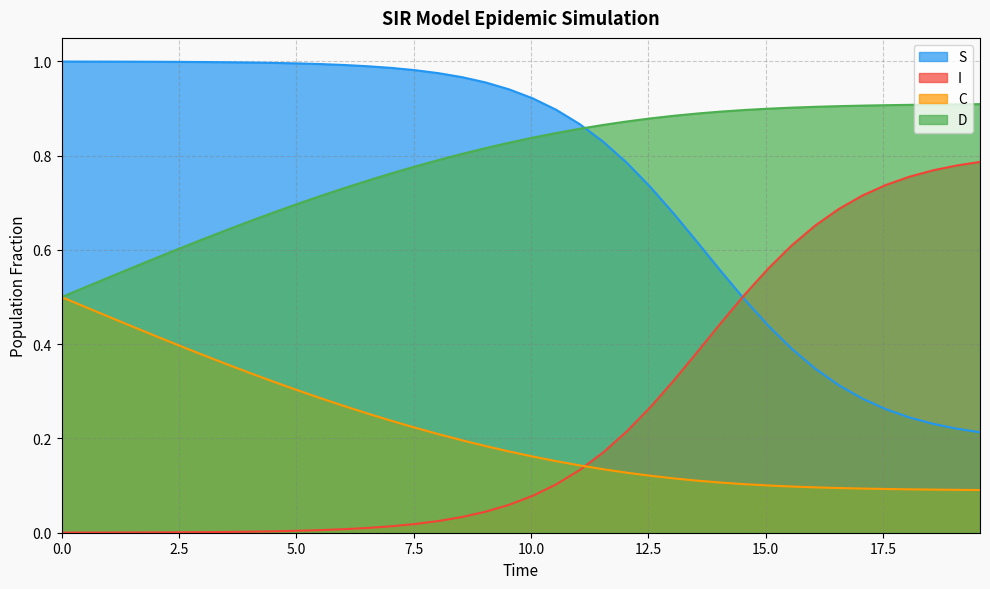

Rank the series by their maximum value, from lowest to highest.

C, I, D, S